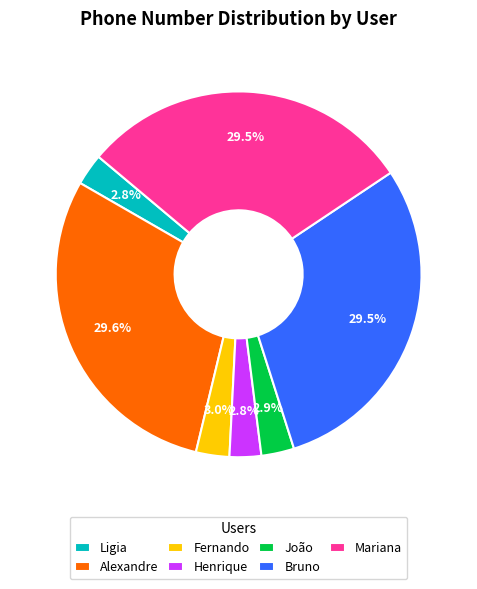

Does Fernando represent more than half of the total?

No